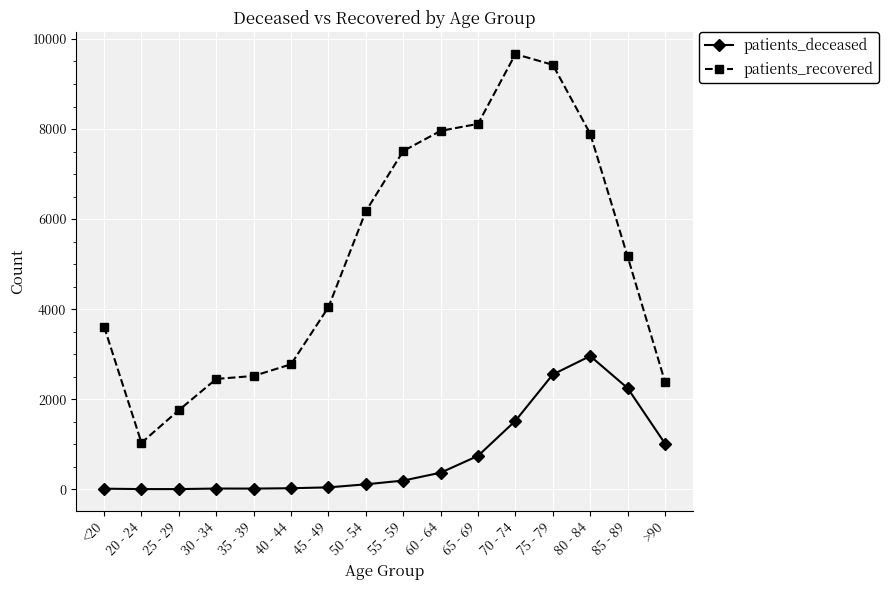

The patients_recovered series shows 1031 at 20 - 24. True or false?

True